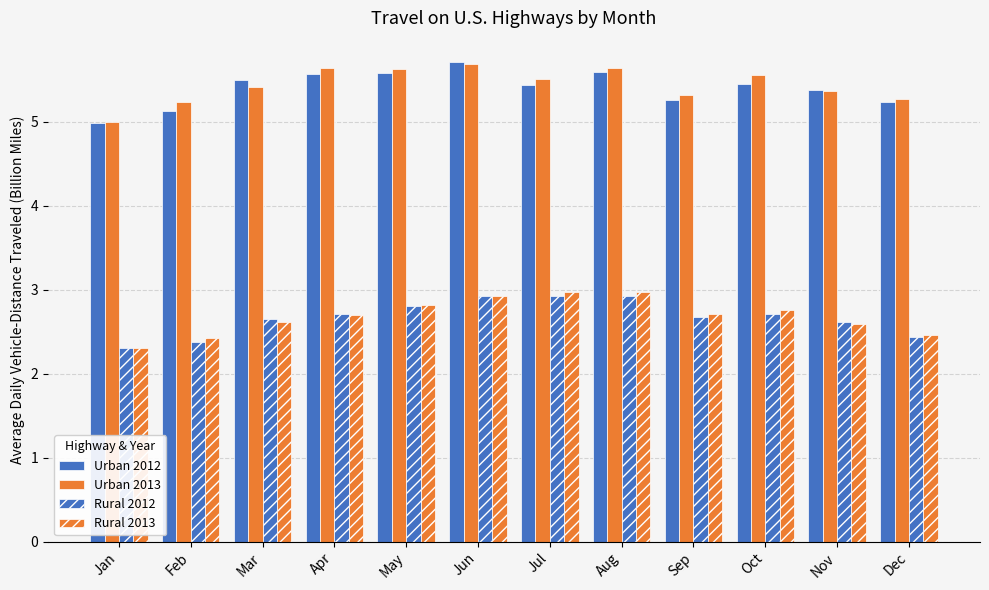

Between Aug and Jun, which is larger?

Jun